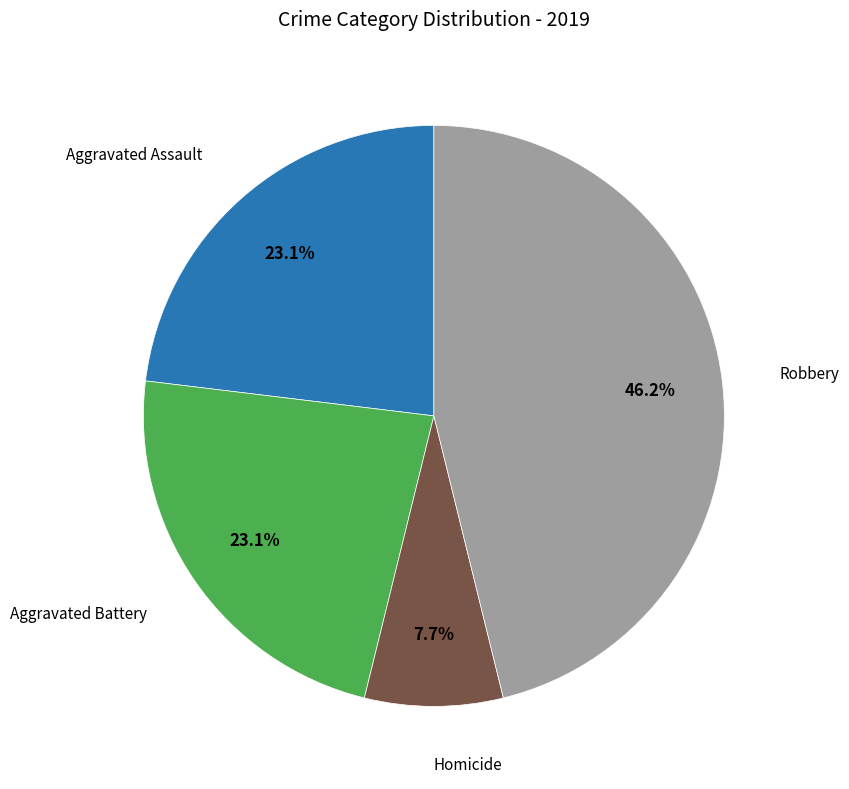

Is there a majority slice in this chart?

No